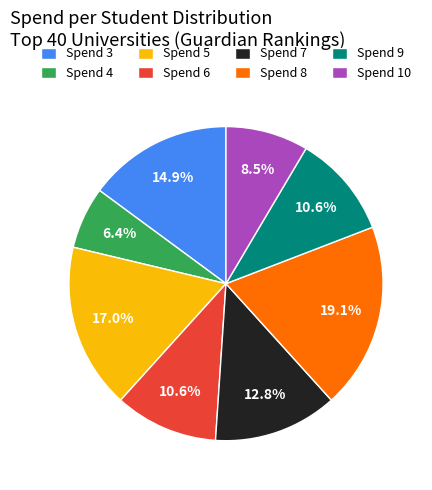

Do Spend 7 and Spend 5 together represent more than half of the pie?

No